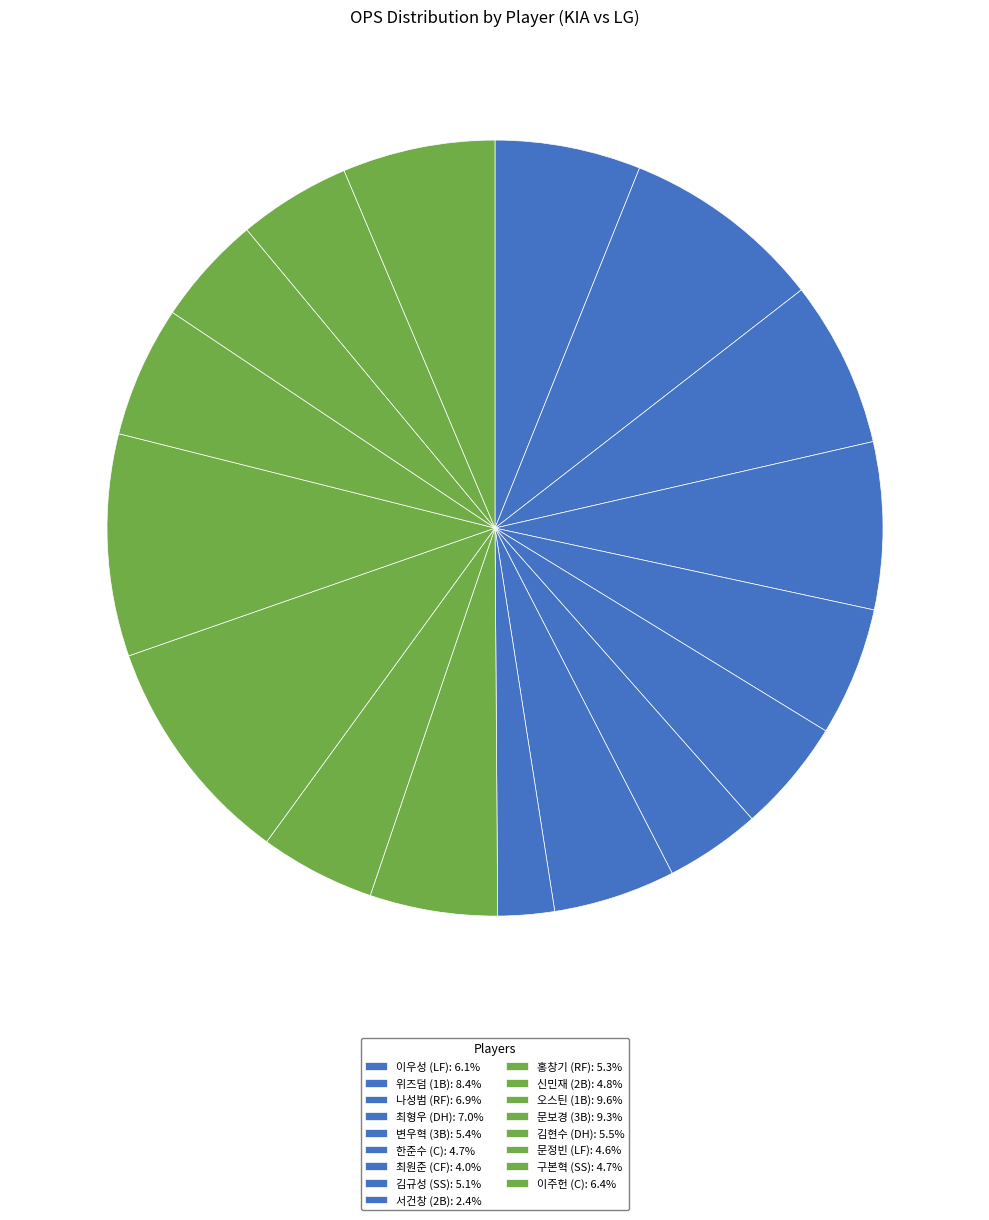

Count the number of slices in the pie.

17